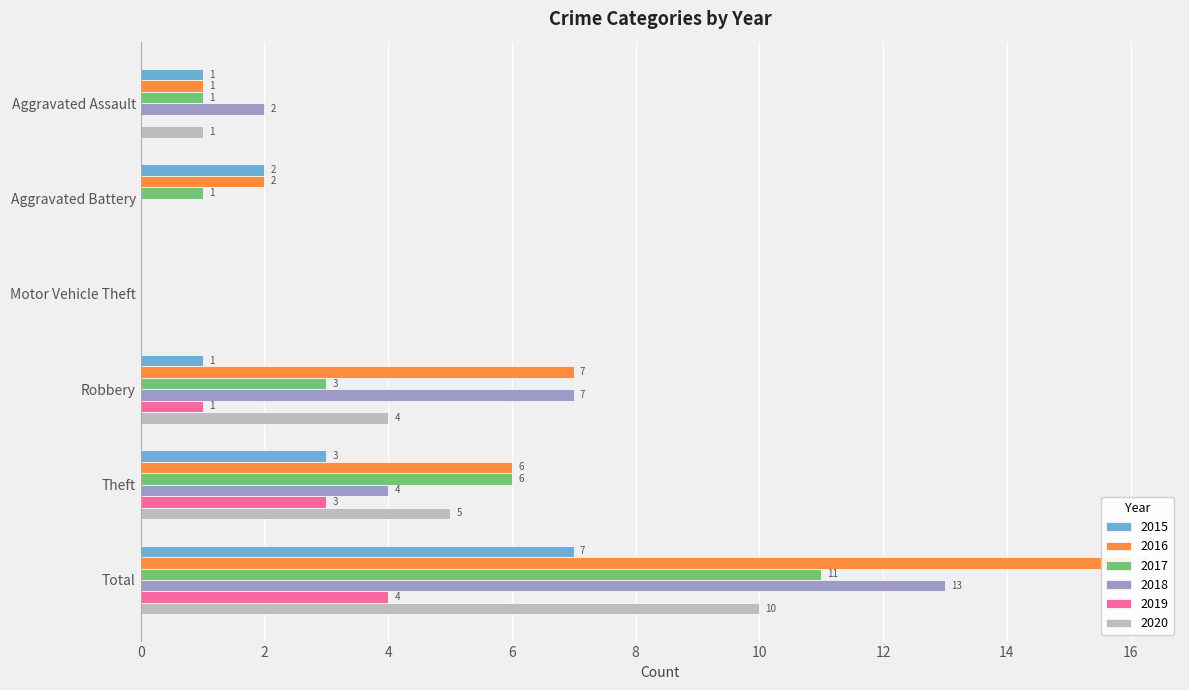

Which series has the largest total across all categories?

2016